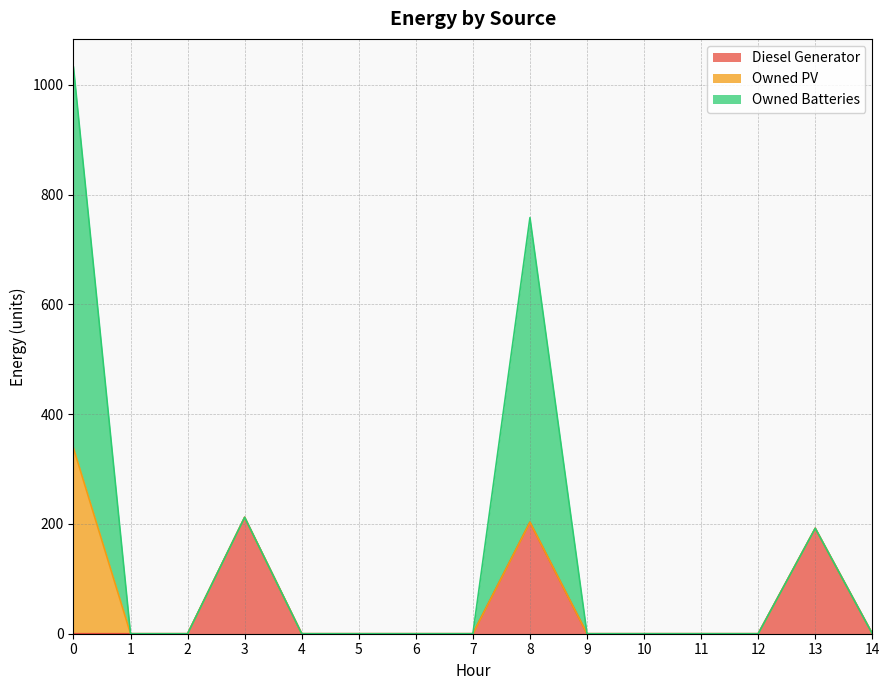

Rank the categories by Owned Batteries value from highest to lowest.

0, 8, 1, 2, 3, 4, 5, 6, 7, 9, 10, 11, 12, 13, 14